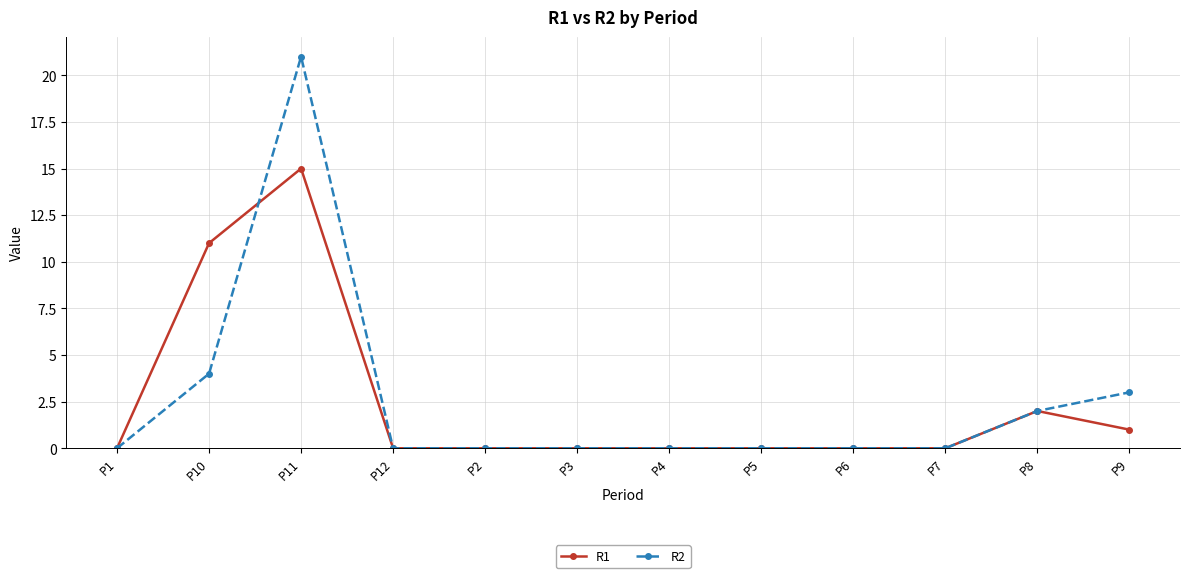

Does the chart have visible grid lines?

Yes